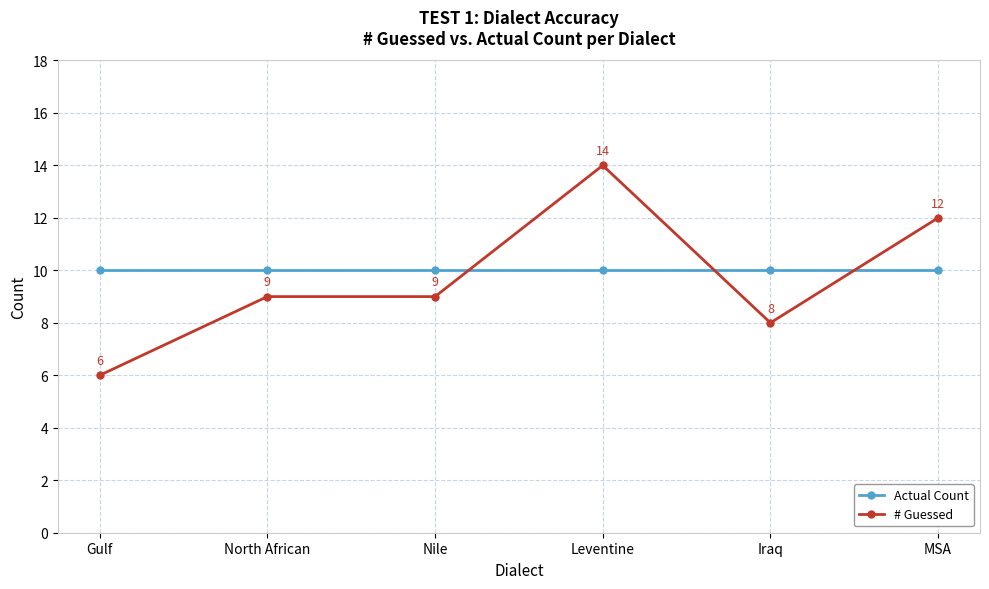

How many intersections are there between Actual Count and # Guessed?

3